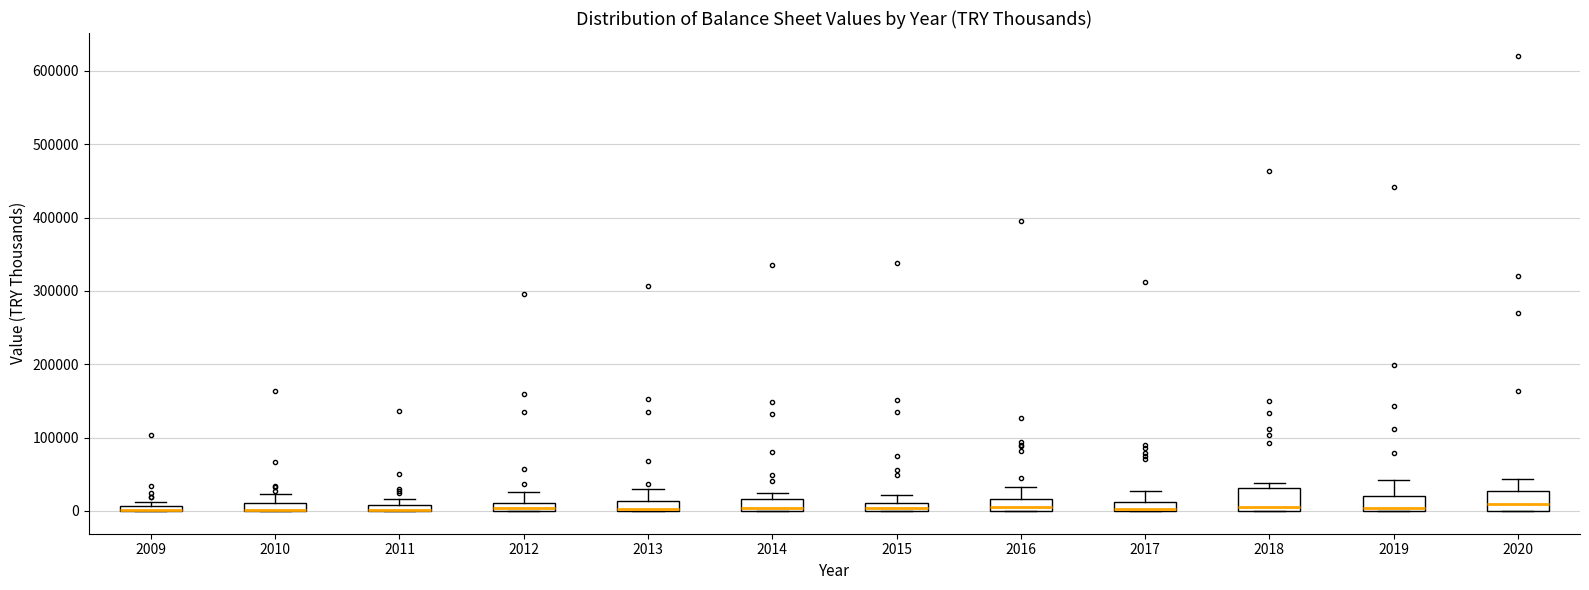

Where is the lower edge of the box at x = 2011 on the y-axis? The values are not printed on the chart, so give them approximately, as read against the axis.

0